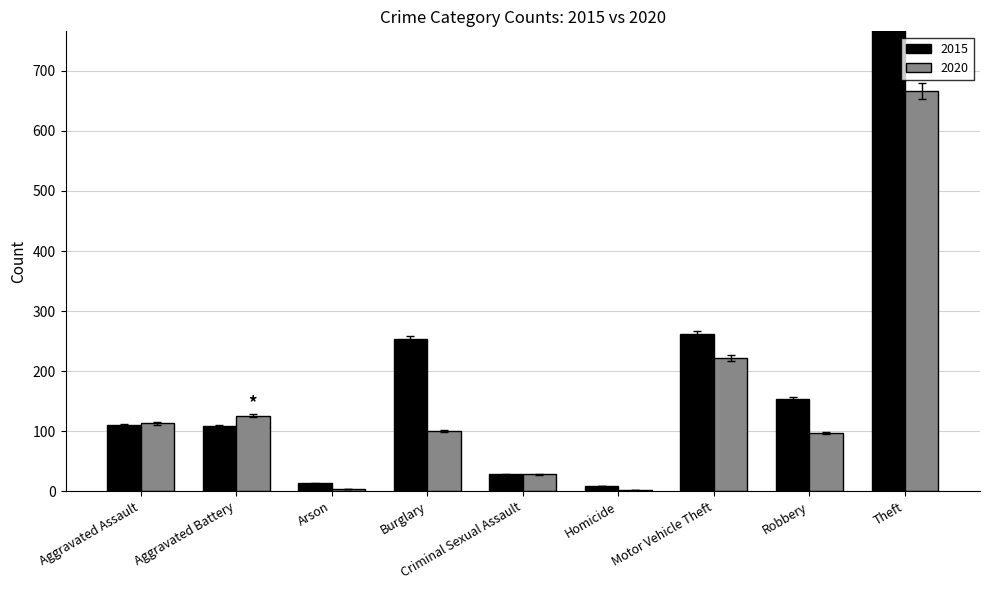

Does the chart contain any negative values?

No